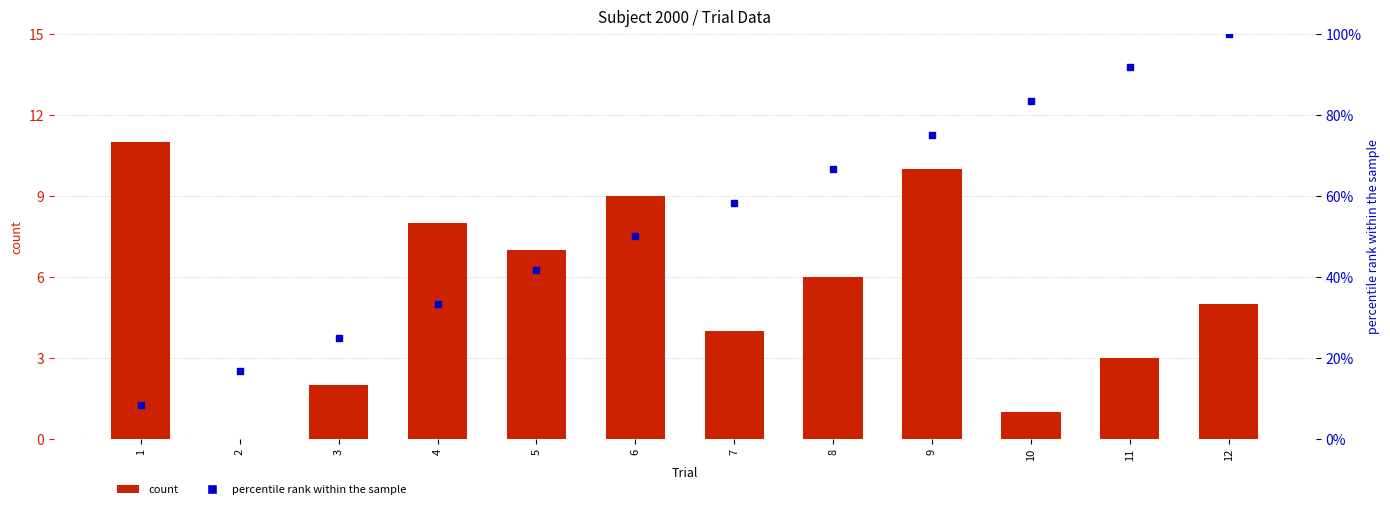

Which series has the largest total across all categories?

percentile rank within the sample